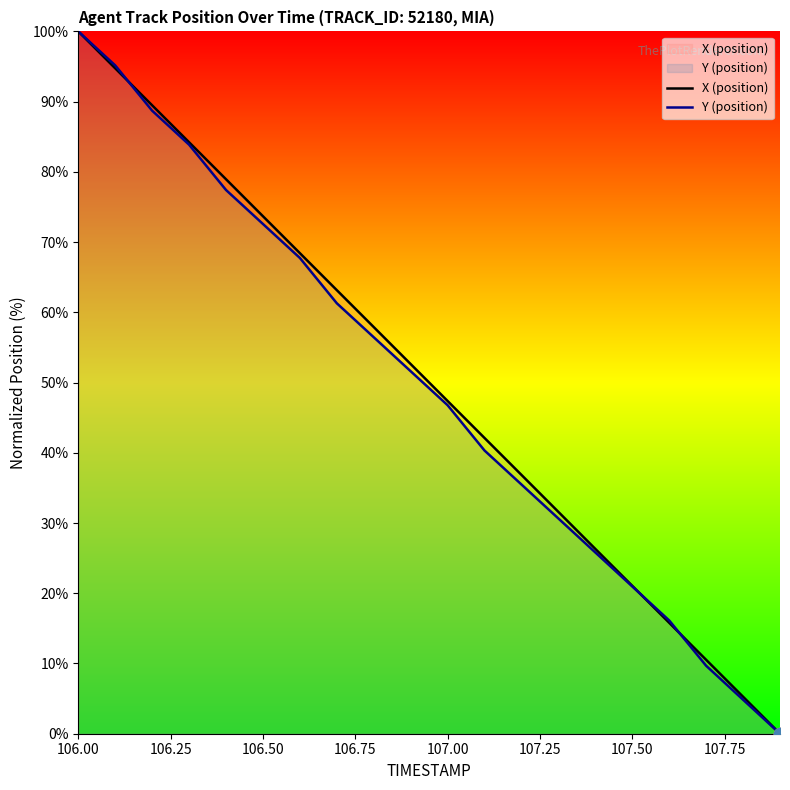

Which series has the largest Y range (max minus min)?

X (position)